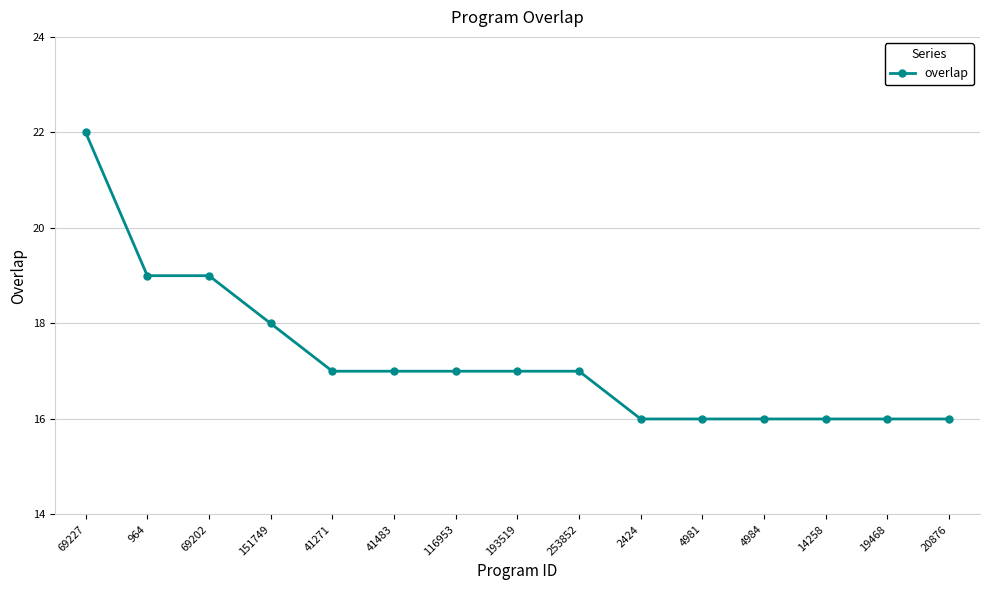

What is the maximum value shown in the chart?

22